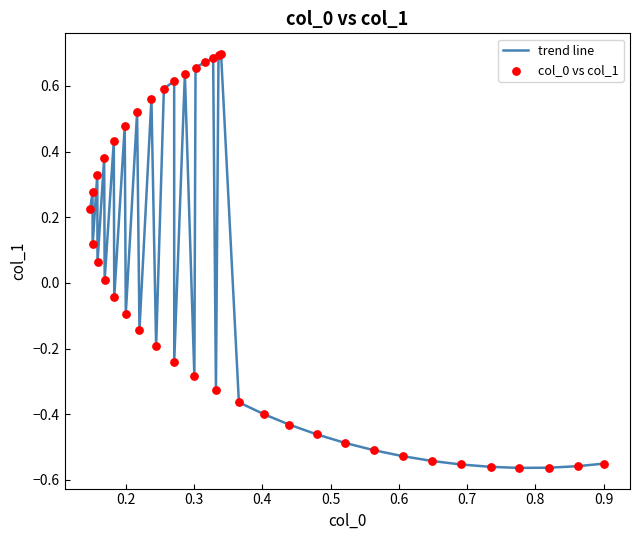

What is the difference between the maximum and minimum values?

1.3